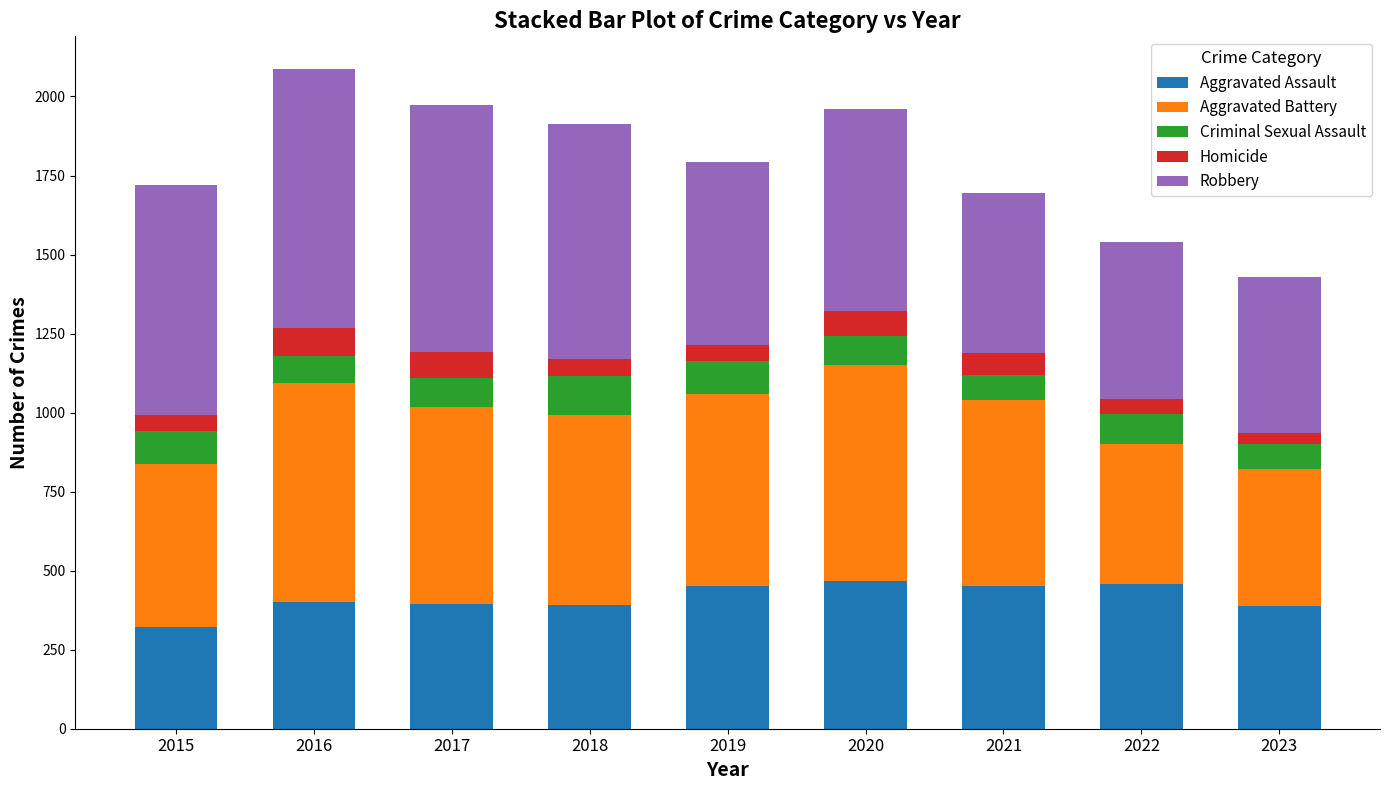

What is the total value across all series at 2022?

1541